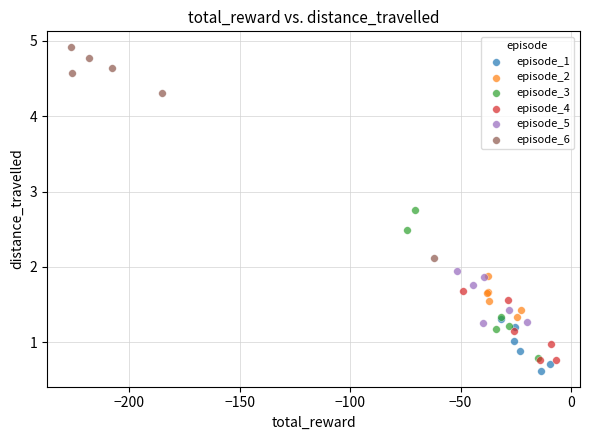

Which series contains the lowest Y value?

episode_1